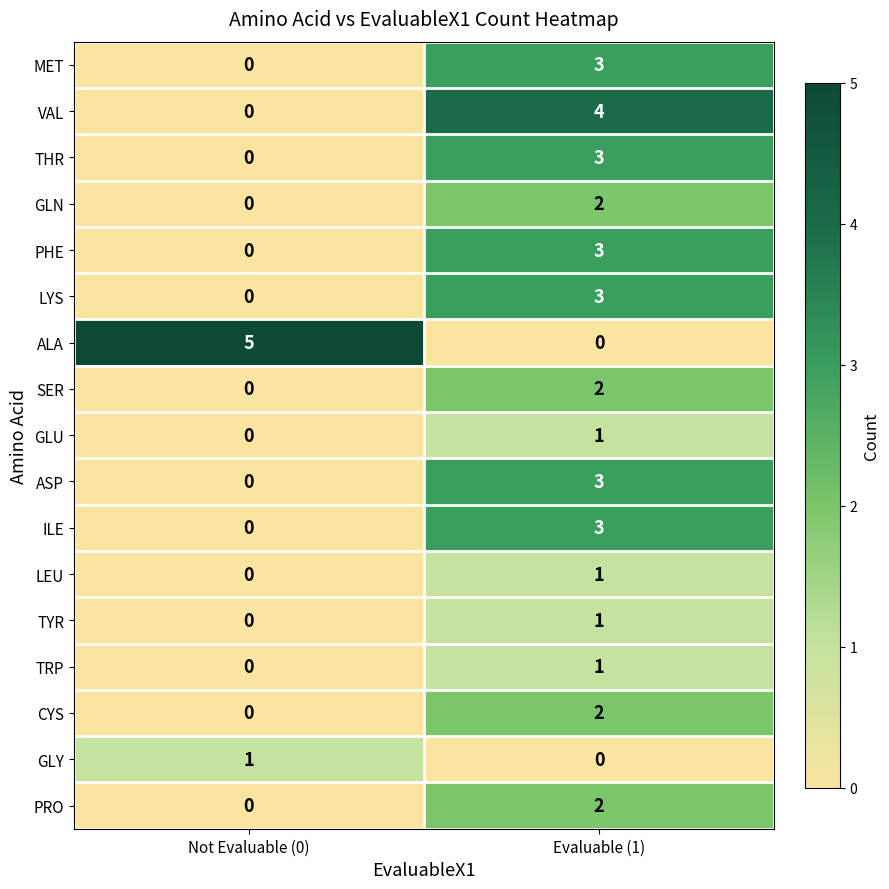

Is it true that MET equals 1 at Evaluable (1)?

False